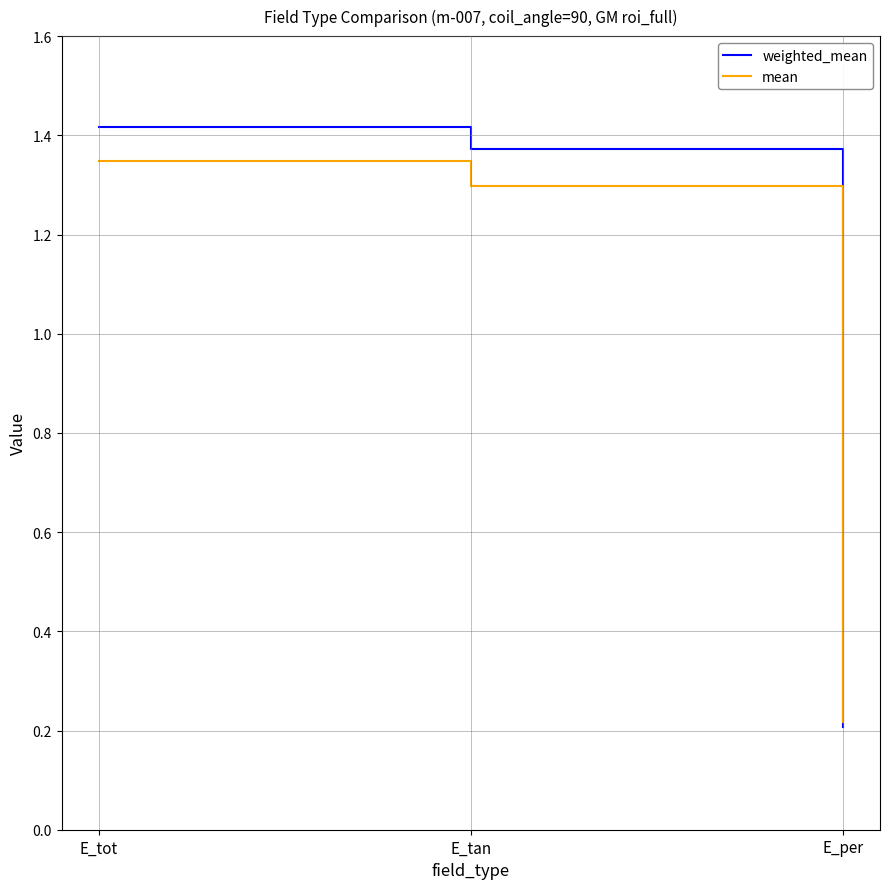

What position from the left is E_per?

3